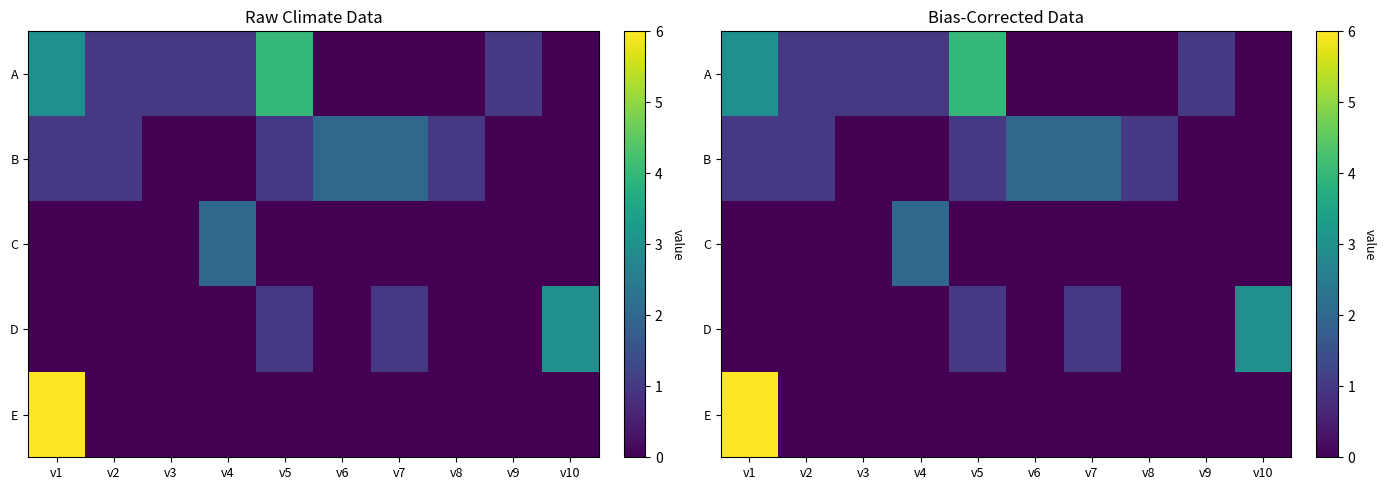

How many positive values does the A series have?

6